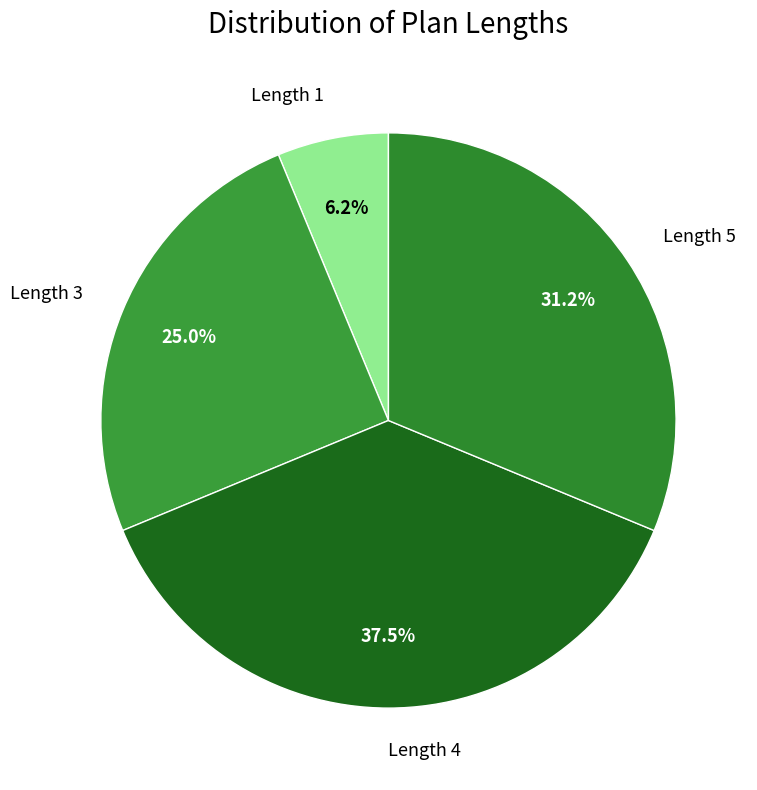

Between Length 3 and Length 4, which is larger?

Length 4